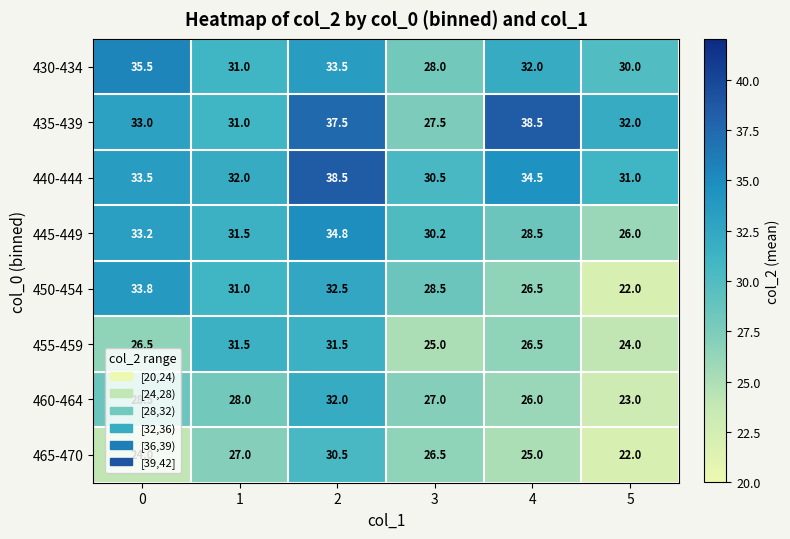

What is the difference between the 440-444 values at 1 and 0?

1.5